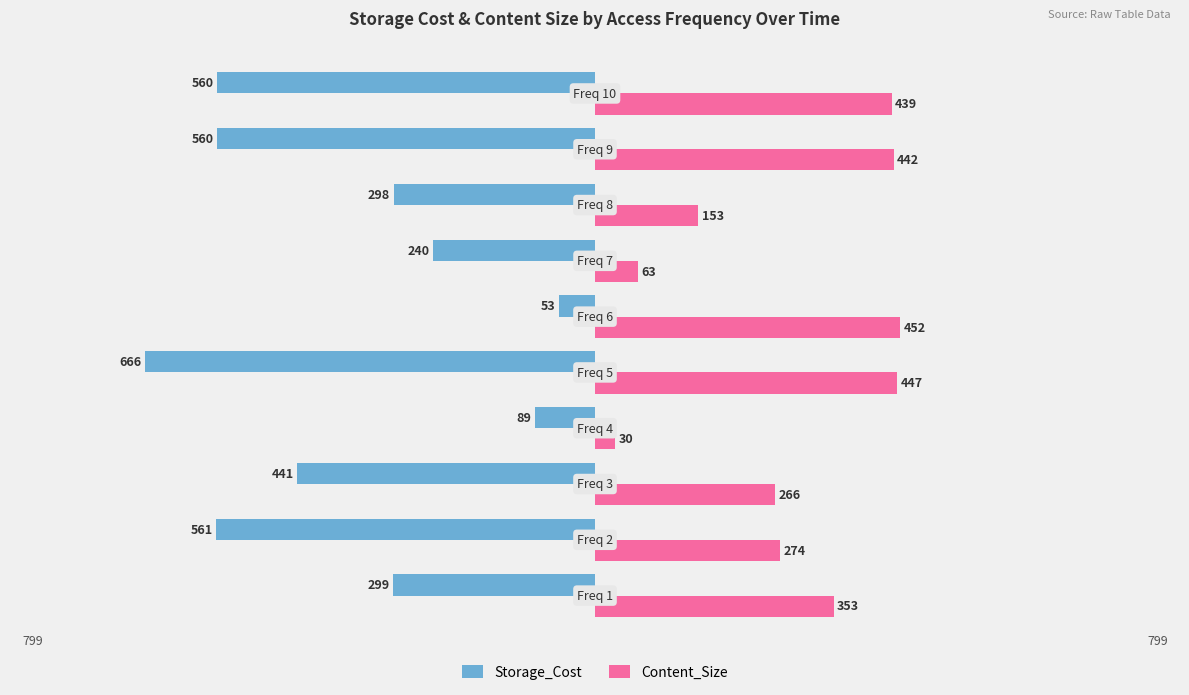

What is the lowest value of the Storage_Cost series?

-666